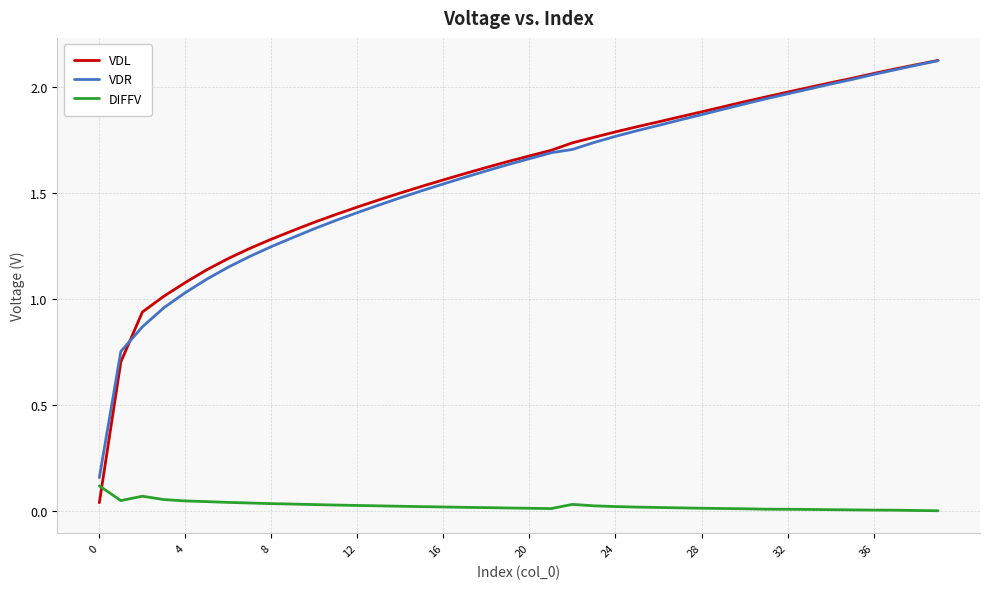

After their last crossing, which series has the higher values: VDL or DIFFV?

VDL